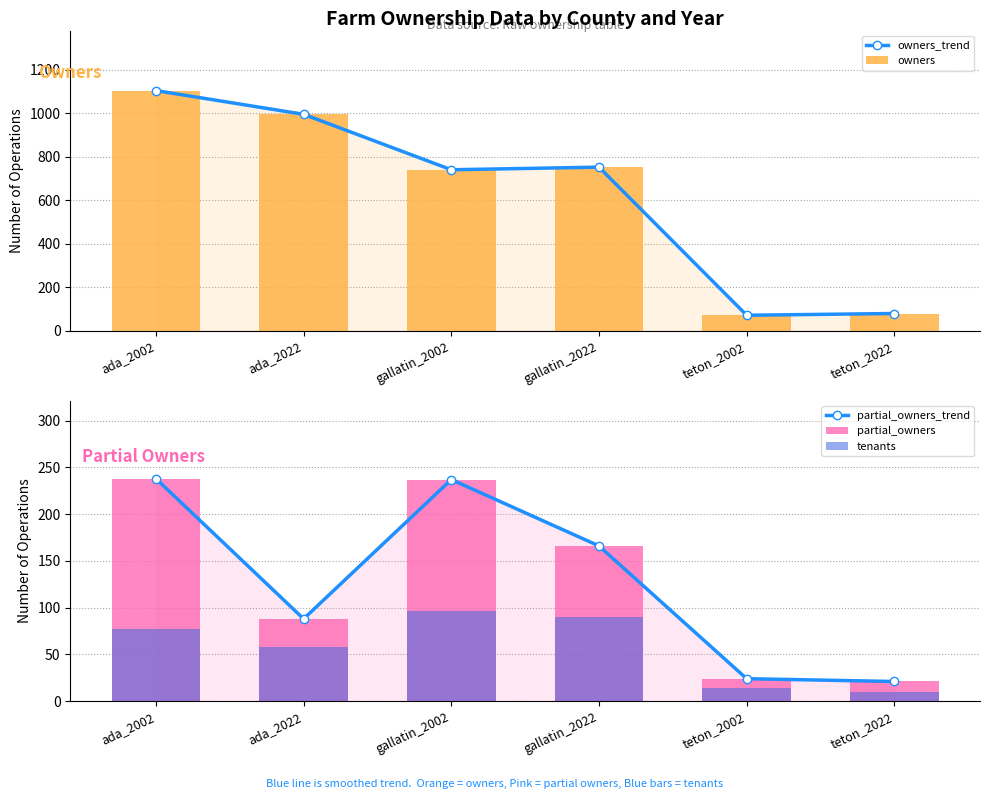

What is the difference between the partial_owners values at ada_2002 and gallatin_2022?

72